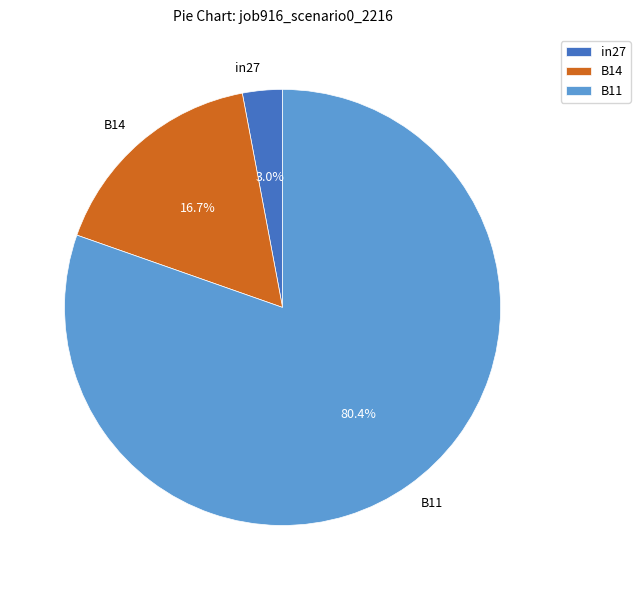

To the nearest percent, what is the combined percentage of B11 and B14?

97%